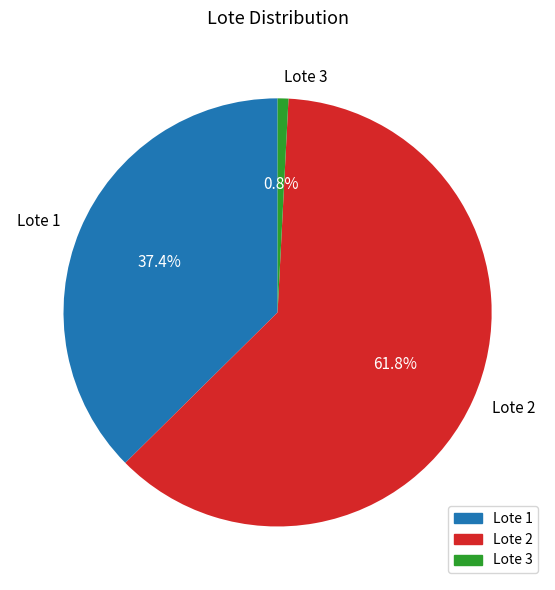

What percentage is the Lote 2 slice, to the nearest percent?

62%